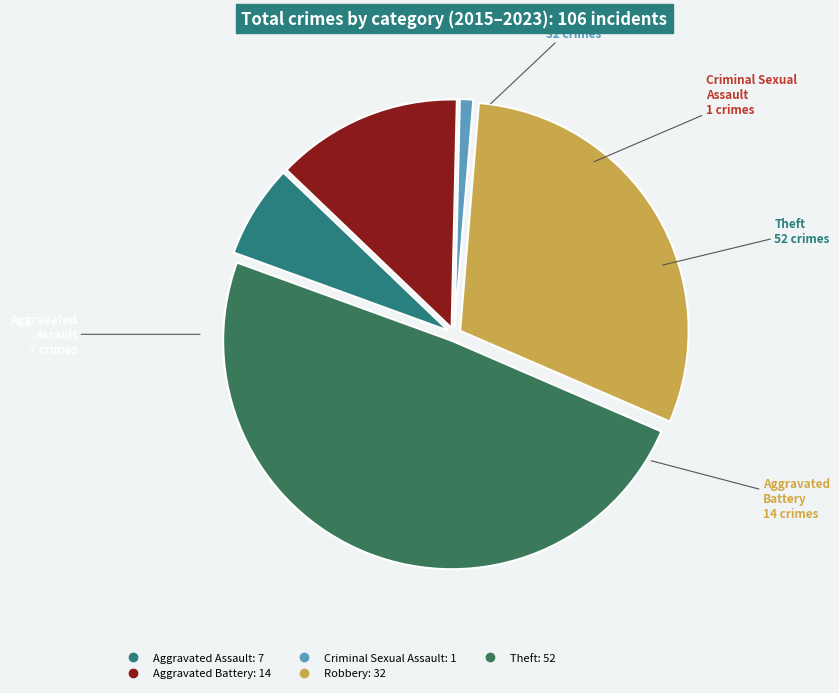

Does Theft account for over 50% of the chart?

No